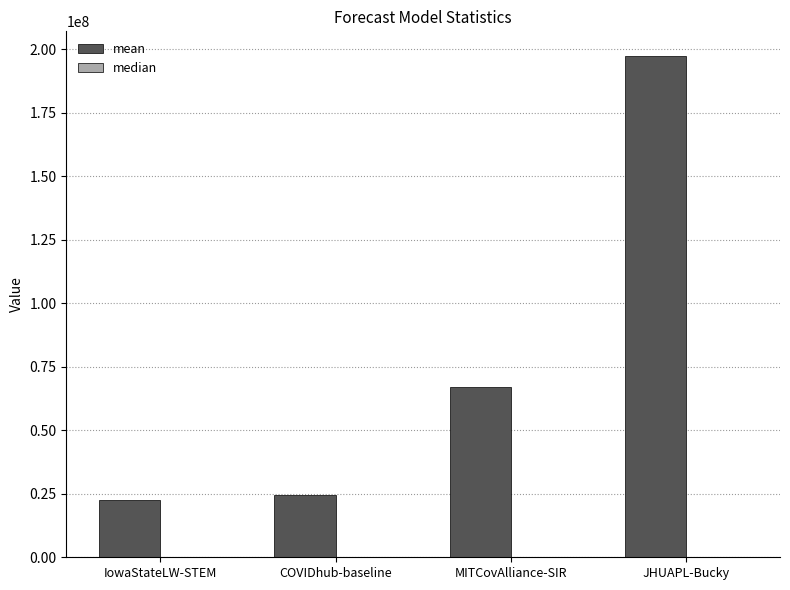

How many distinct data groups are displayed?

2